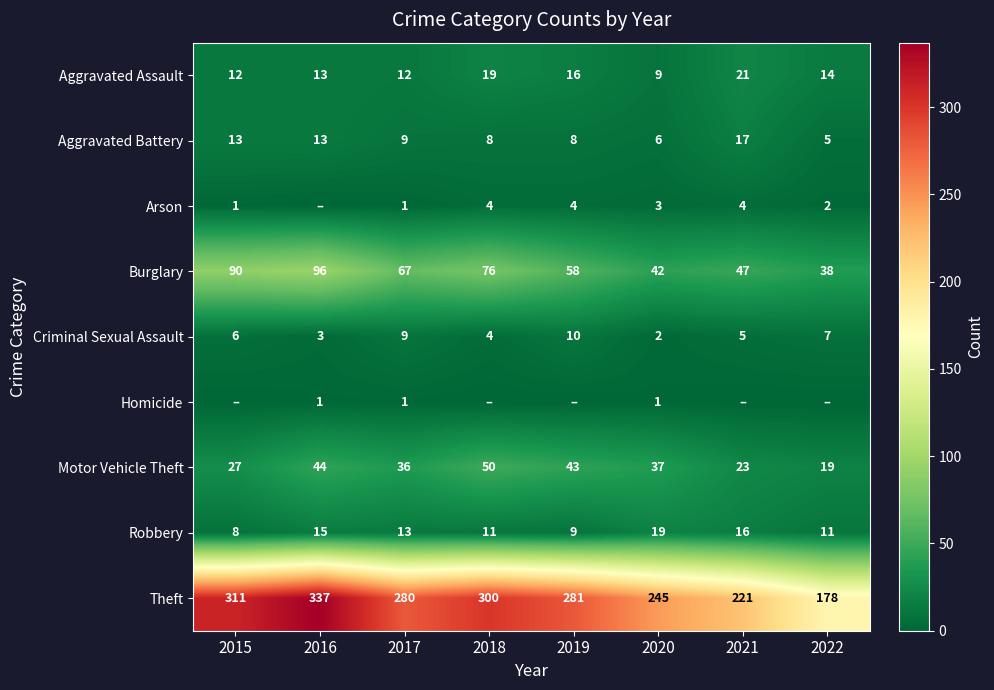

List the labels in order of Burglary value, largest first.

2016, 2015, 2018, 2017, 2019, 2021, 2020, 2022